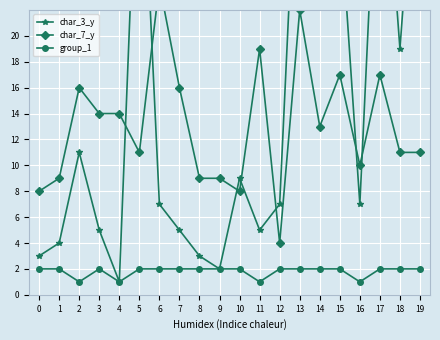

Which category has the highest value across all series?

5